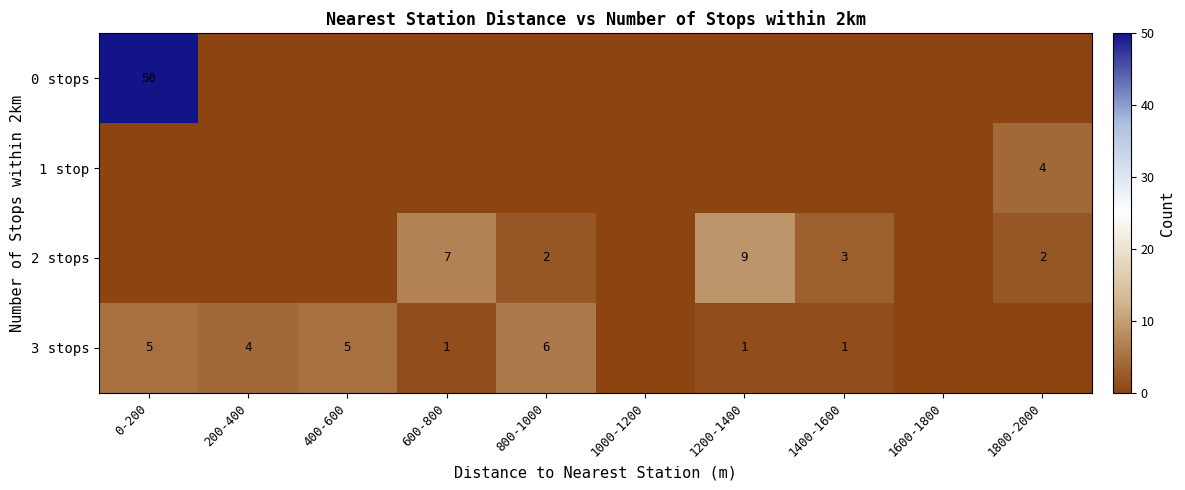

At how many categories does at least one series exceed 31?

1